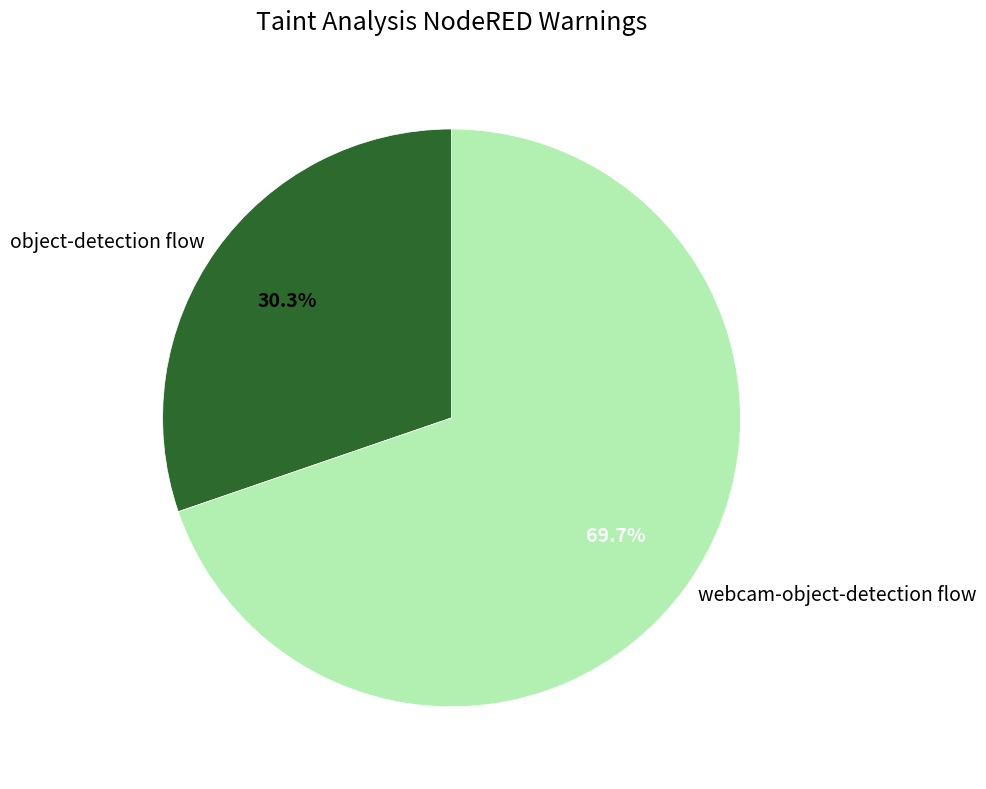

To the nearest percent, what is the difference between the webcam-object-detection flow and object-detection flow slice percentages?

39%